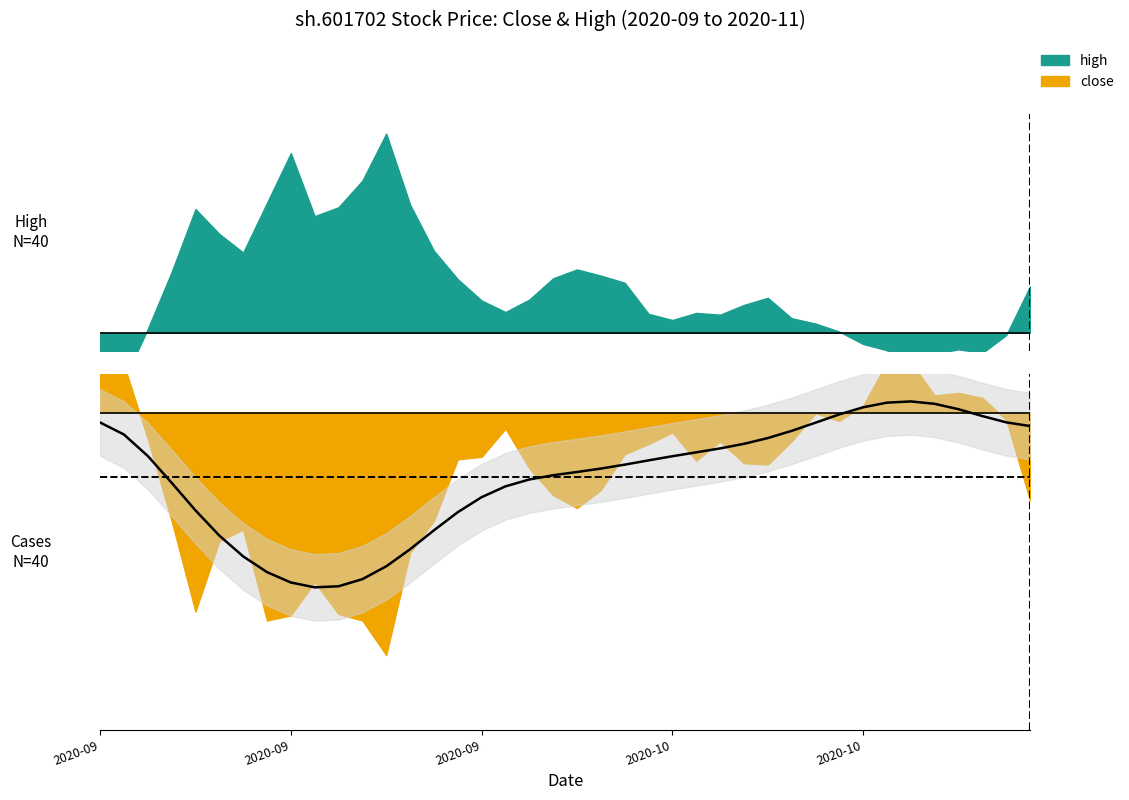

At which category does close reach its first local valley?

2020-09-15